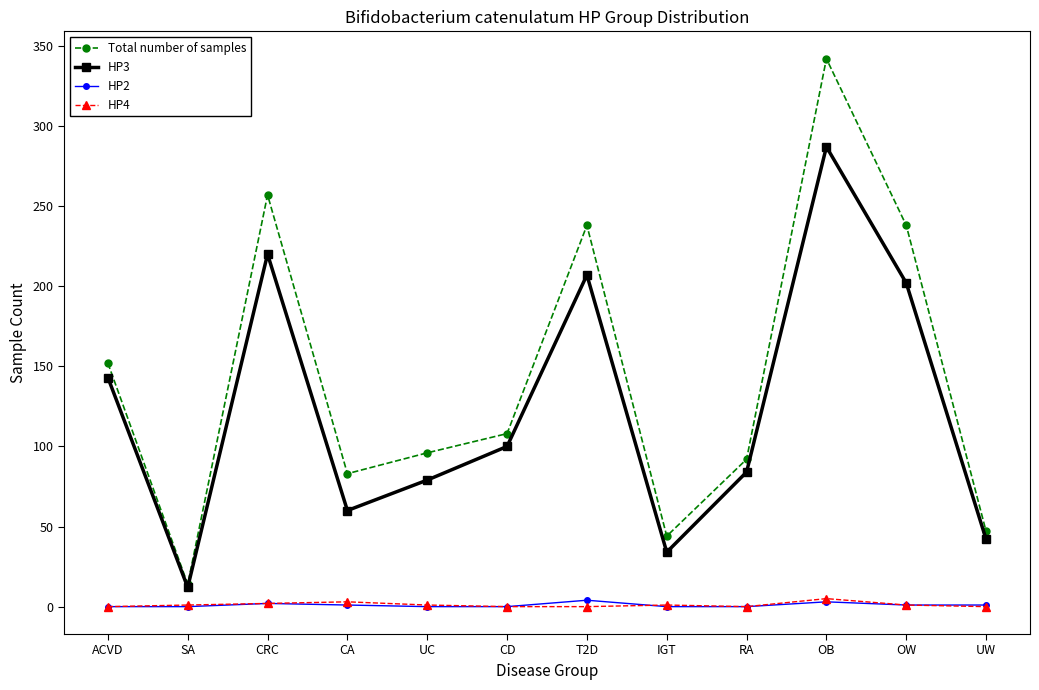

Which series changed the most between SA and IGT?

Total number of samples